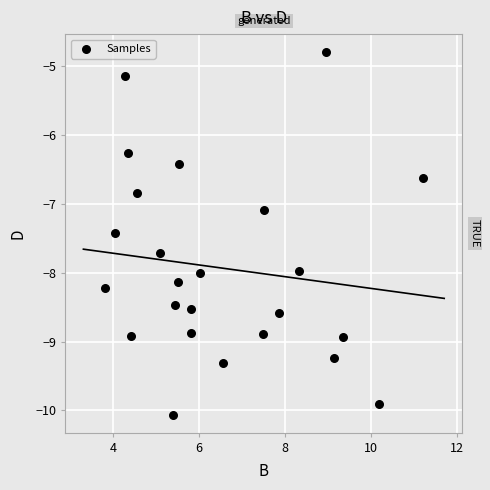

What is the range of Y values (max minus min)?

5.3